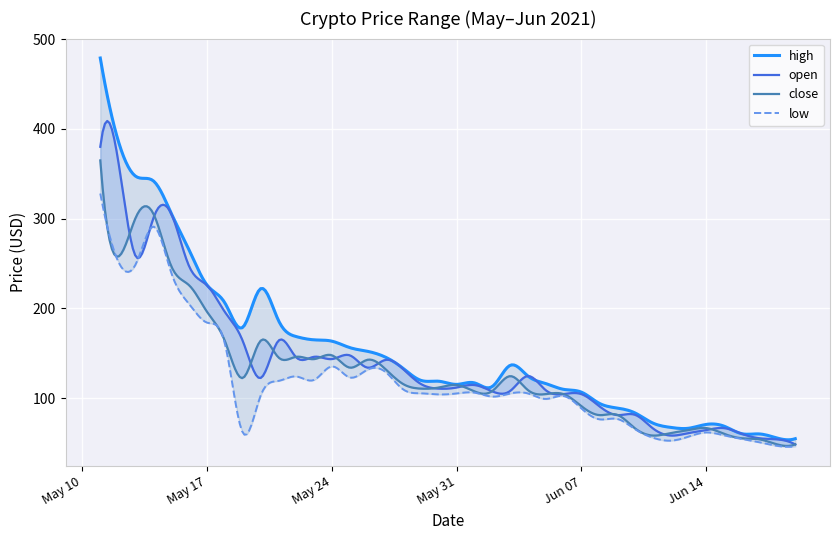

True or false: high and low cross at least once.

False